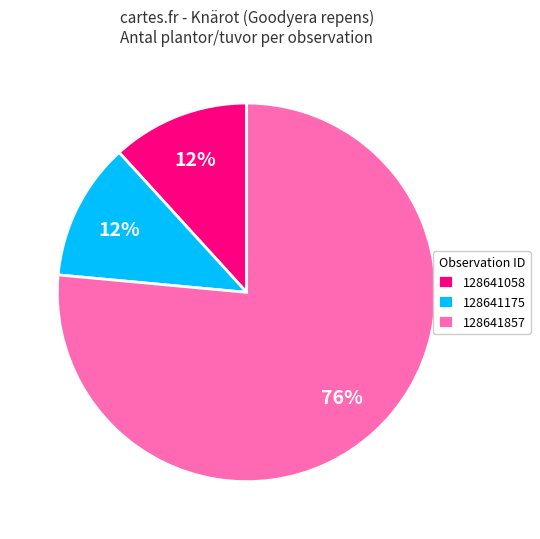

What percentage is the 128641058 slice, to the nearest percent?

12%